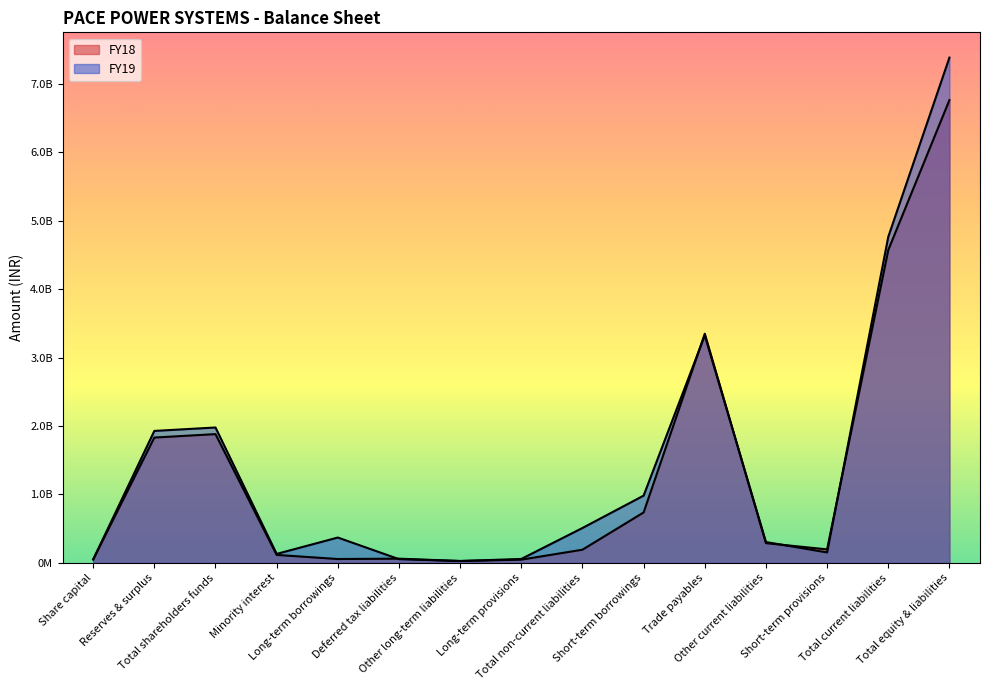

Between Share capital and Reserves & surplus, which is larger?

Reserves & surplus